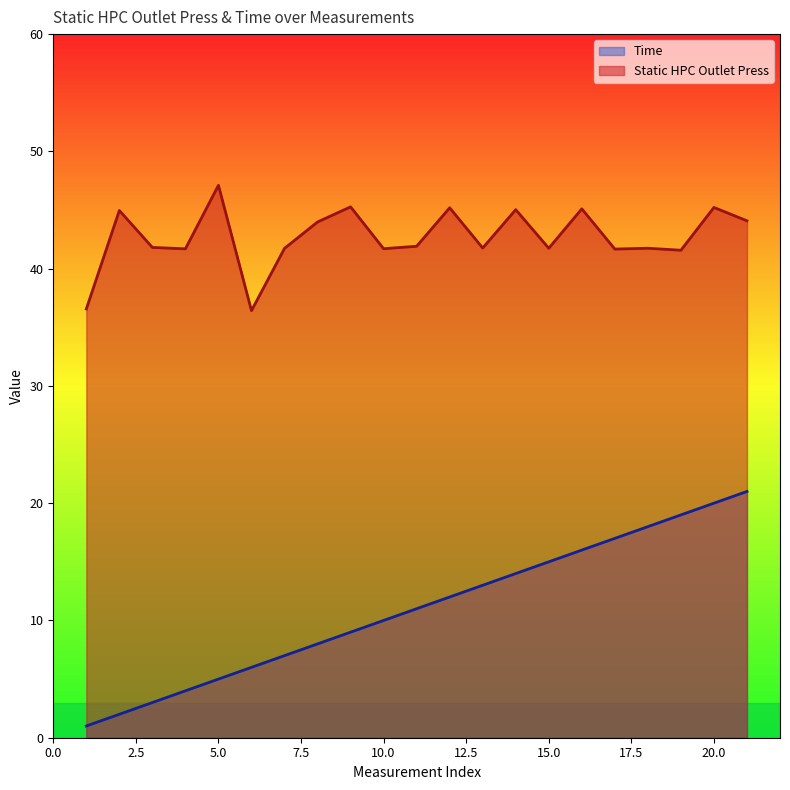

The Time series shows 7.2 at 15. True or false?

False